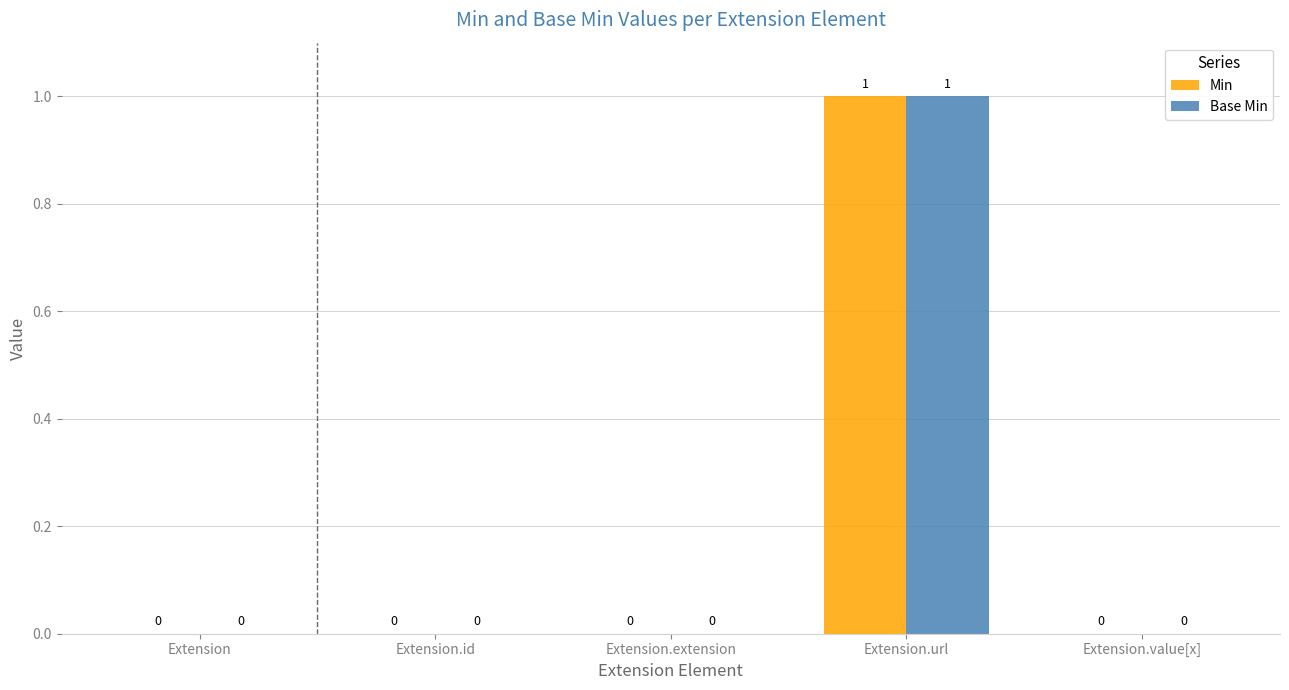

Is it true that Min equals 0 at Extension?

True